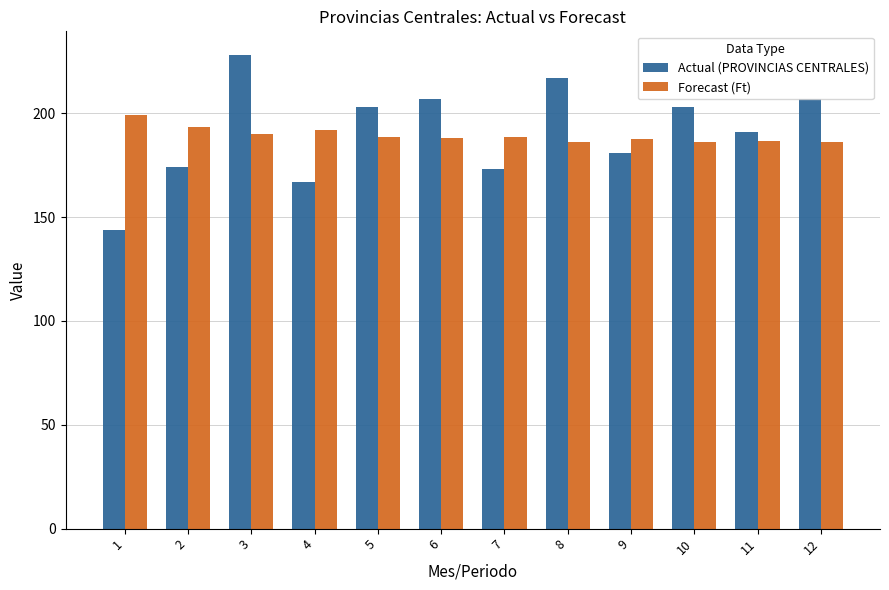

What is the difference between the second highest and minimum values in the Forecast (Ft) series?

7.2